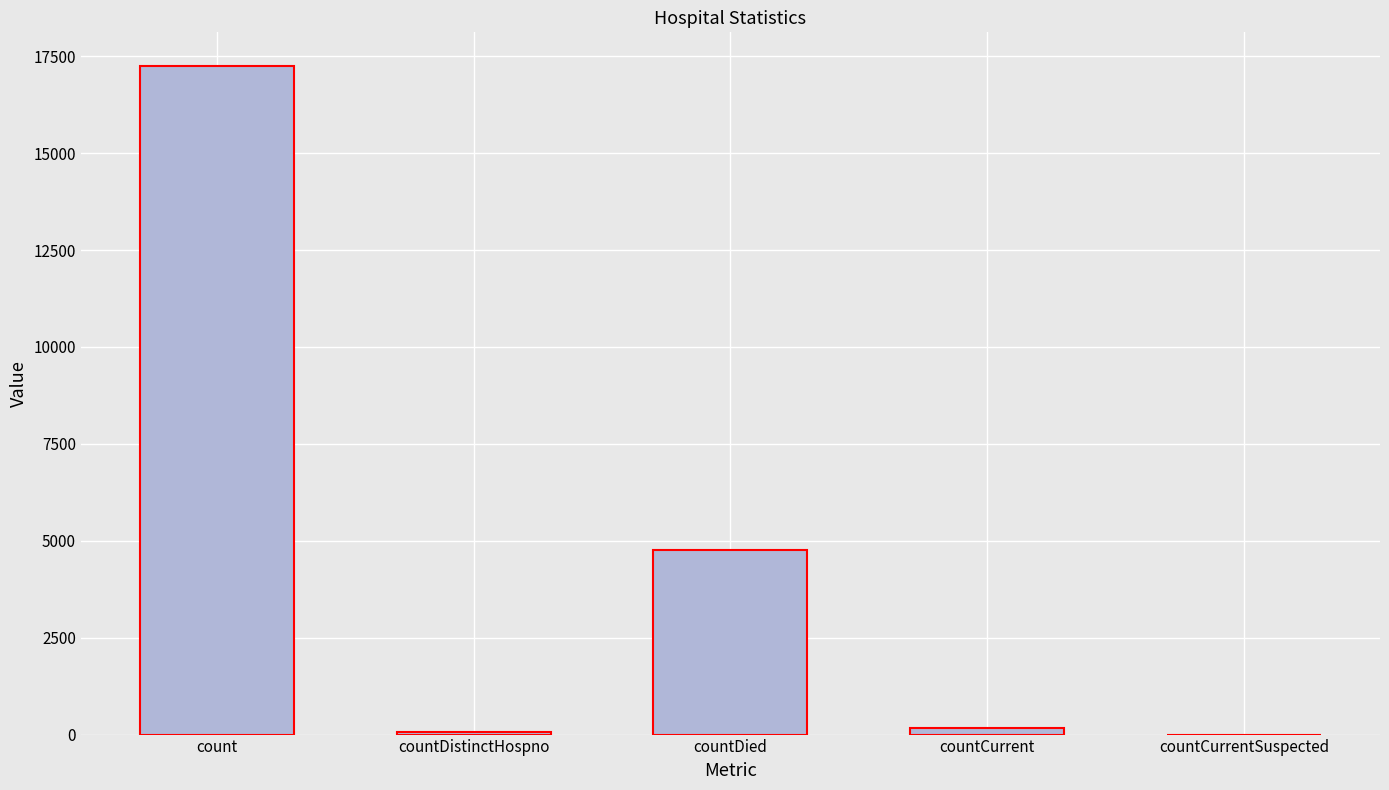

What is the greatest value displayed?

17254